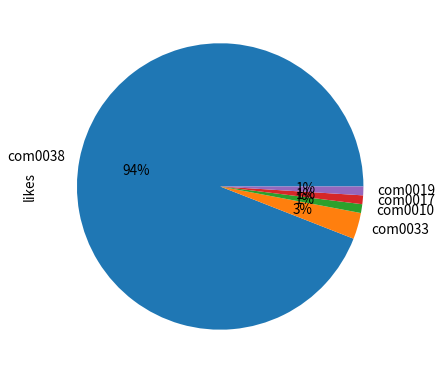

To the nearest percent, what is the difference between the largest and smallest slice percentages?

93%